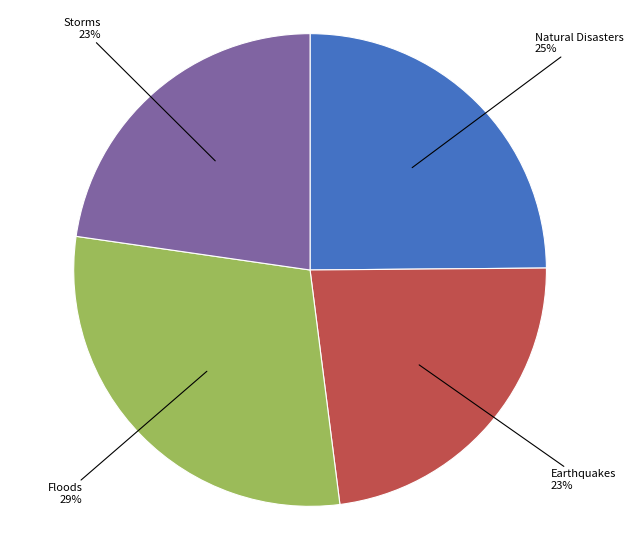

To the nearest percent, what percentage of the pie is Natural Disasters?

25%